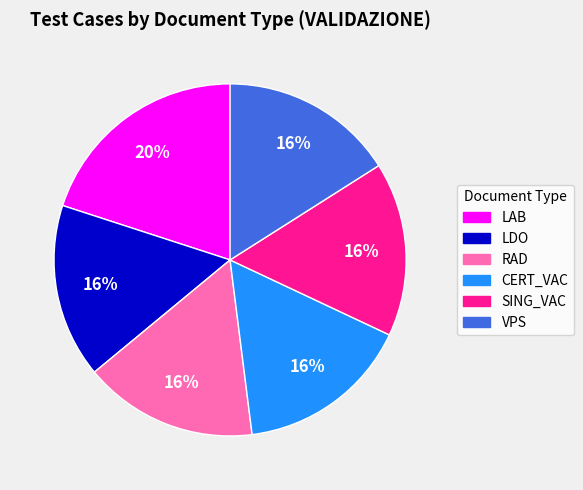

What percentage is the RAD slice, to the nearest percent?

16%